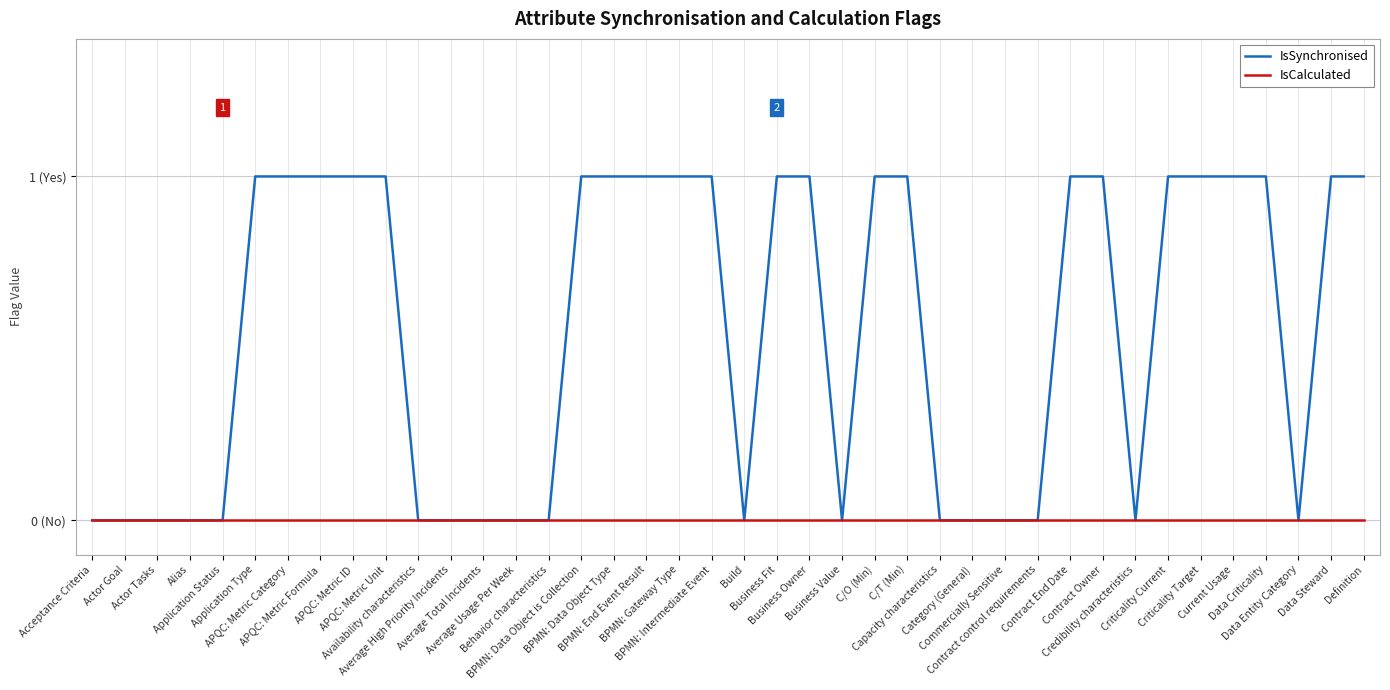

Is the value of IsCalculated at C/O (Min) greater than the value of IsSynchronised at C/O (Min)?

No